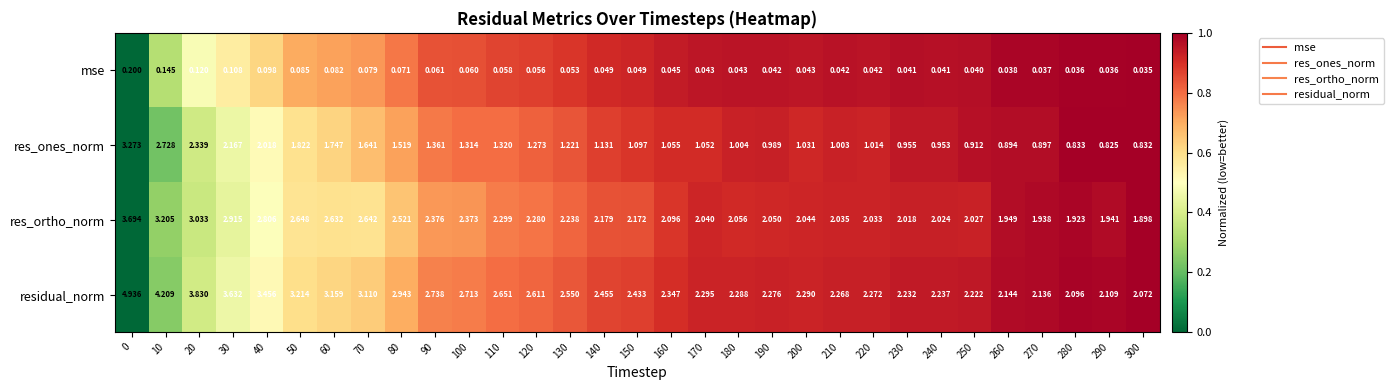

Which series has the largest total across all categories?

residual_norm